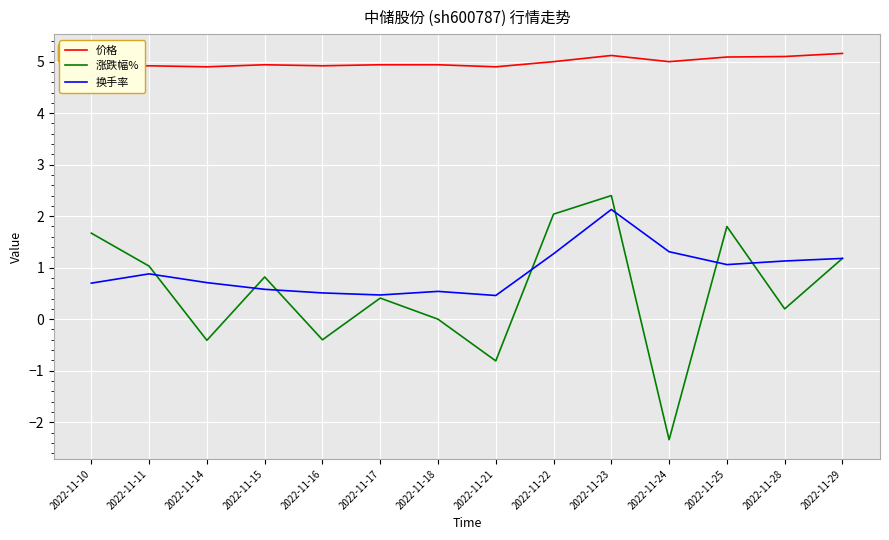

Reading left to right, list all the values displayed in this chart.

价格: 2022-11-10=4.9	2022-11-11=4.9	2022-11-14=4.9	2022-11-15=4.9	2022-11-16=4.9	2022-11-17=4.9	2022-11-18=4.9	2022-11-21=4.9	2022-11-22=5.0	2022-11-23=5.1	2022-11-24=5.0	2022-11-25=5.1	2022-11-28=5.1	2022-11-29=5.2
涨跌幅%: 2022-11-10=1.7	2022-11-11=1.0	2022-11-14=-0.4	2022-11-15=0.8	2022-11-16=-0.4	2022-11-17=0.4	2022-11-18=0.0	2022-11-21=-0.8	2022-11-22=2.0	2022-11-23=2.4	2022-11-24=-2.3	2022-11-25=1.8	2022-11-28=0.2	2022-11-29=1.2
换手率: 2022-11-10=0.7	2022-11-11=0.9	2022-11-14=0.7	2022-11-15=0.6	2022-11-16=0.5	2022-11-17=0.5	2022-11-18=0.5	2022-11-21=0.5	2022-11-22=1.3	2022-11-23=2.1	2022-11-24=1.3	2022-11-25=1.1	2022-11-28=1.1	2022-11-29=1.2